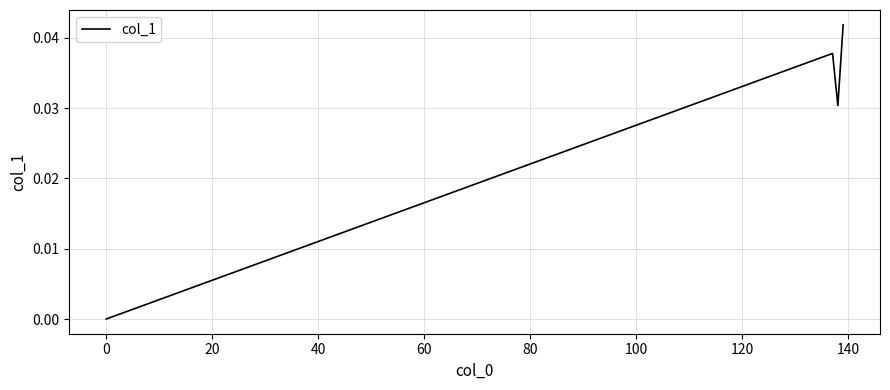

True or false: the data has more than 2 interior local peaks.

False